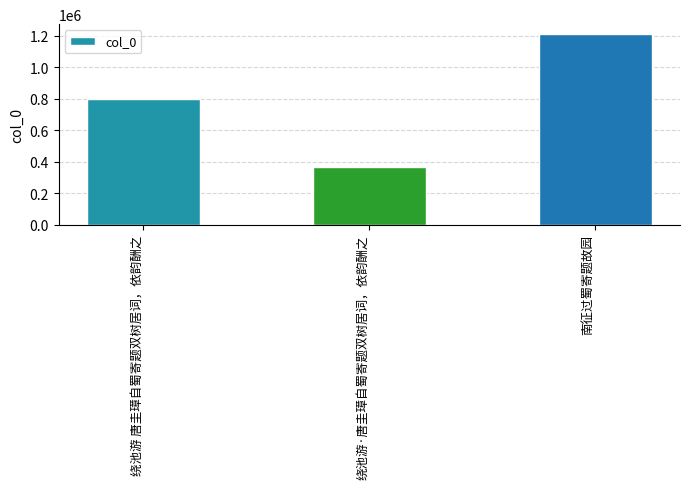

How many values are below 798974?

1